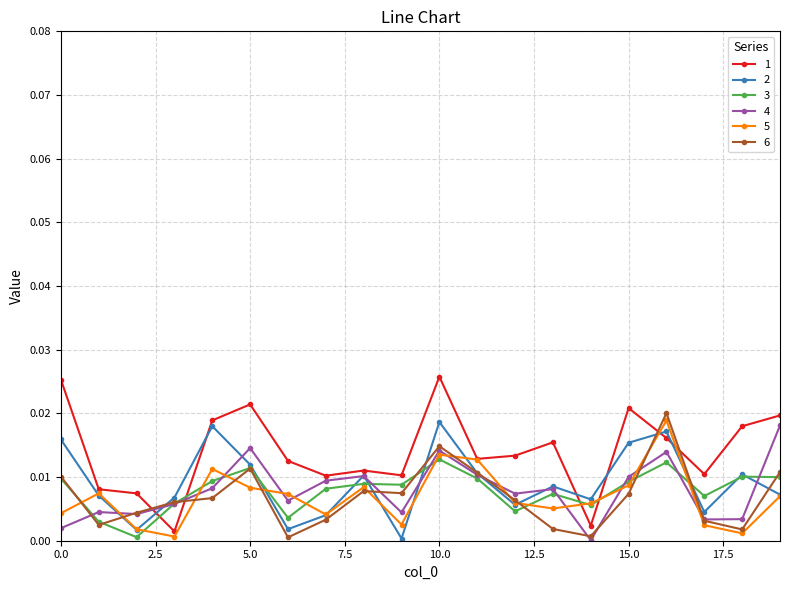

How many intersections are there between 1 and 6?

4